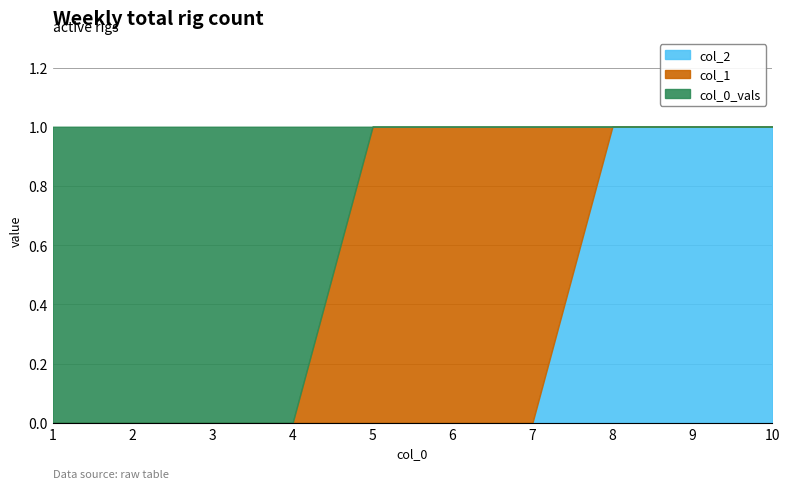

How many times do col_1 and col_0_vals cross each other?

1